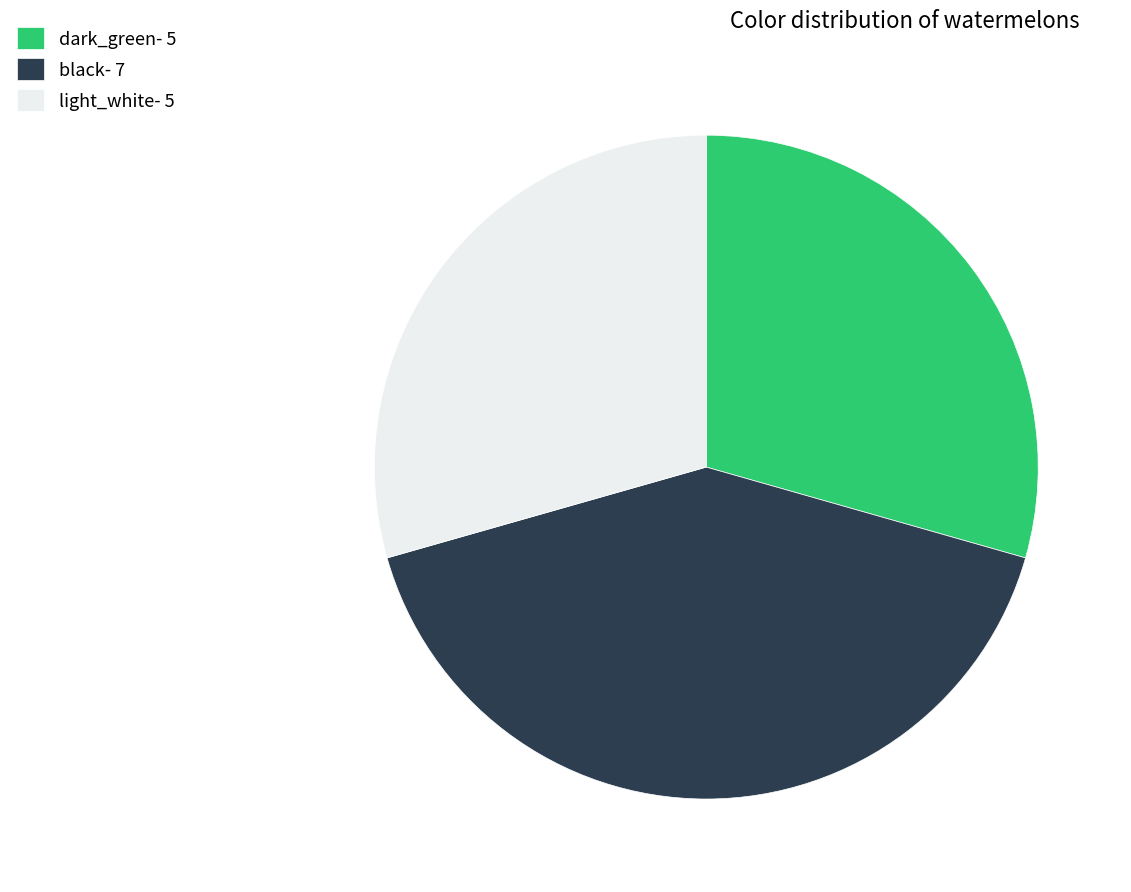

Is it true that dark_green is 29% of the pie?

True